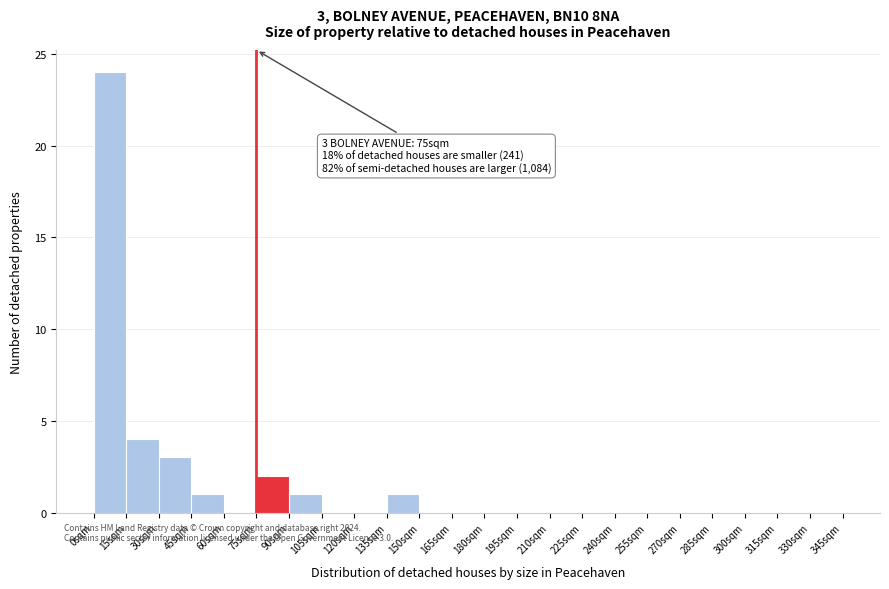

Over which range of the x-axis is the bar tallest?

0 to 15